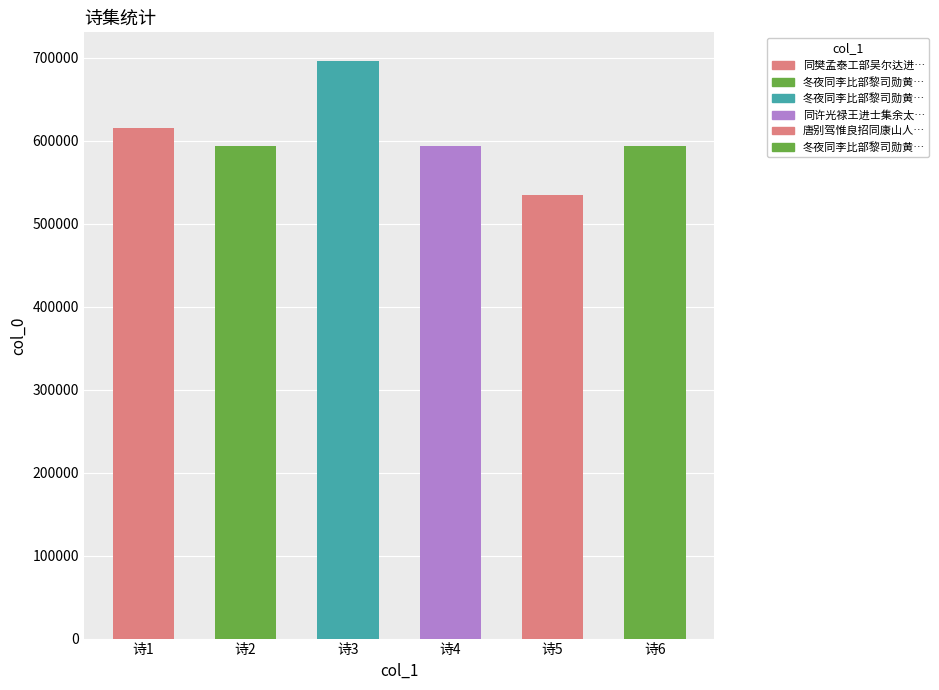

Which label corresponds to the smallest value in the chart?

诗5